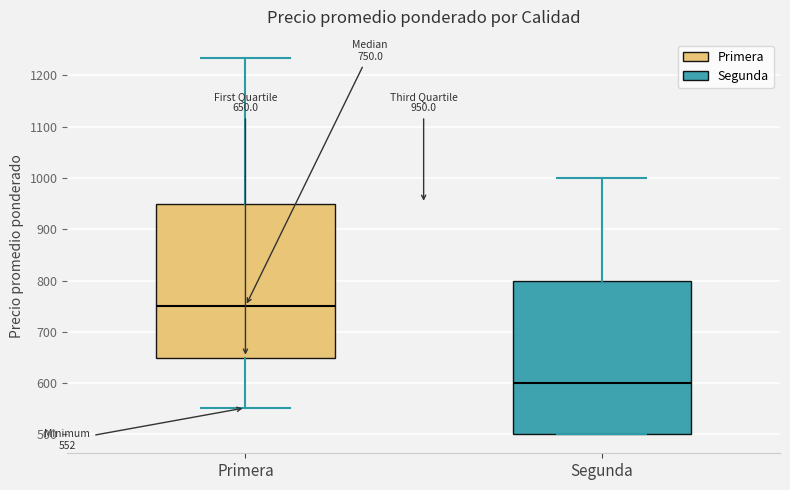

Which box has the highest median line?

Primera